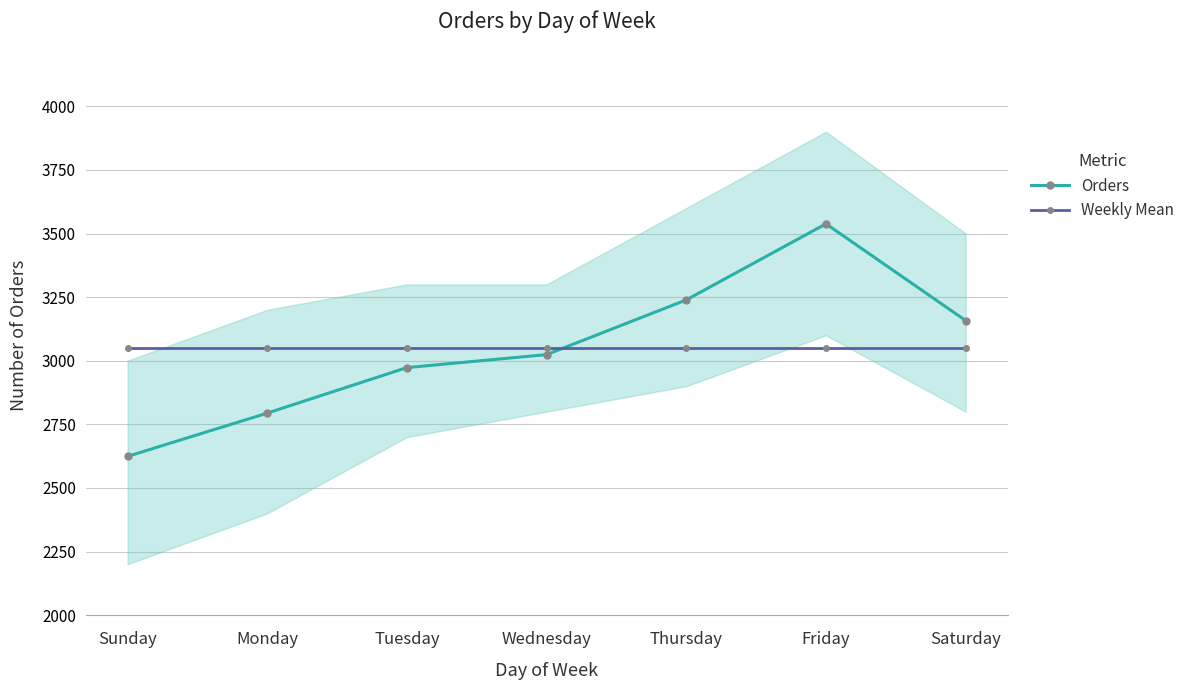

What is the label of the 1st point from the left?

Sunday